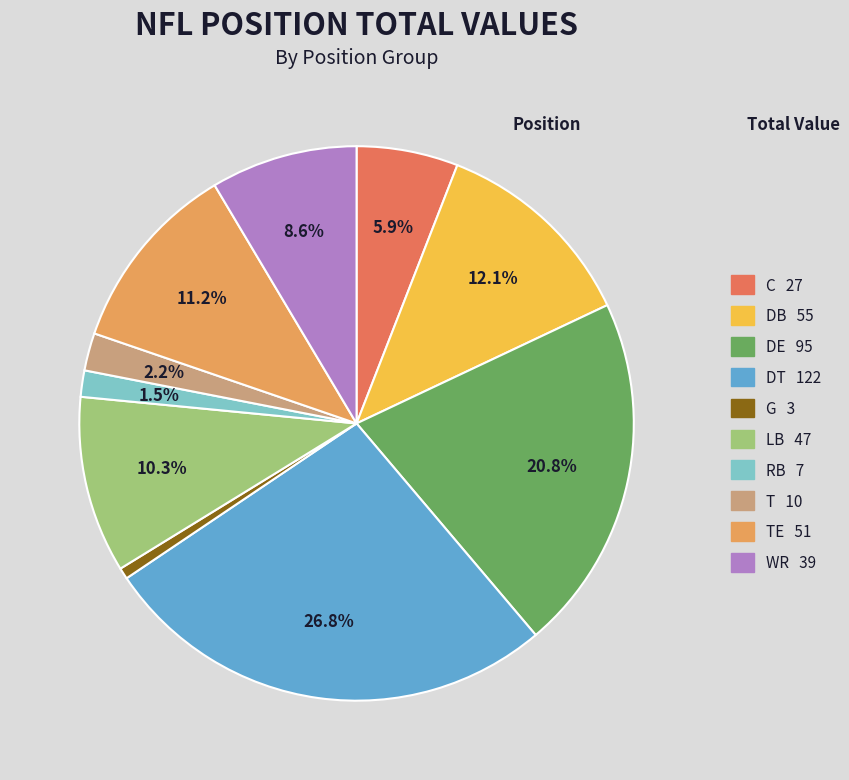

Is there any slice that represents more than half of the pie?

No